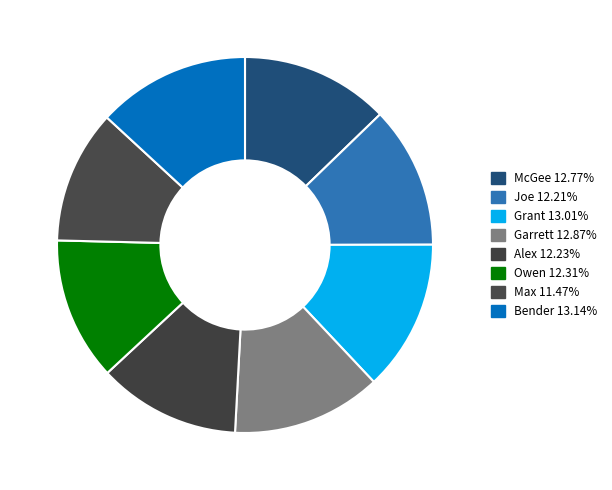

Does Bender account for over 50% of the chart?

No